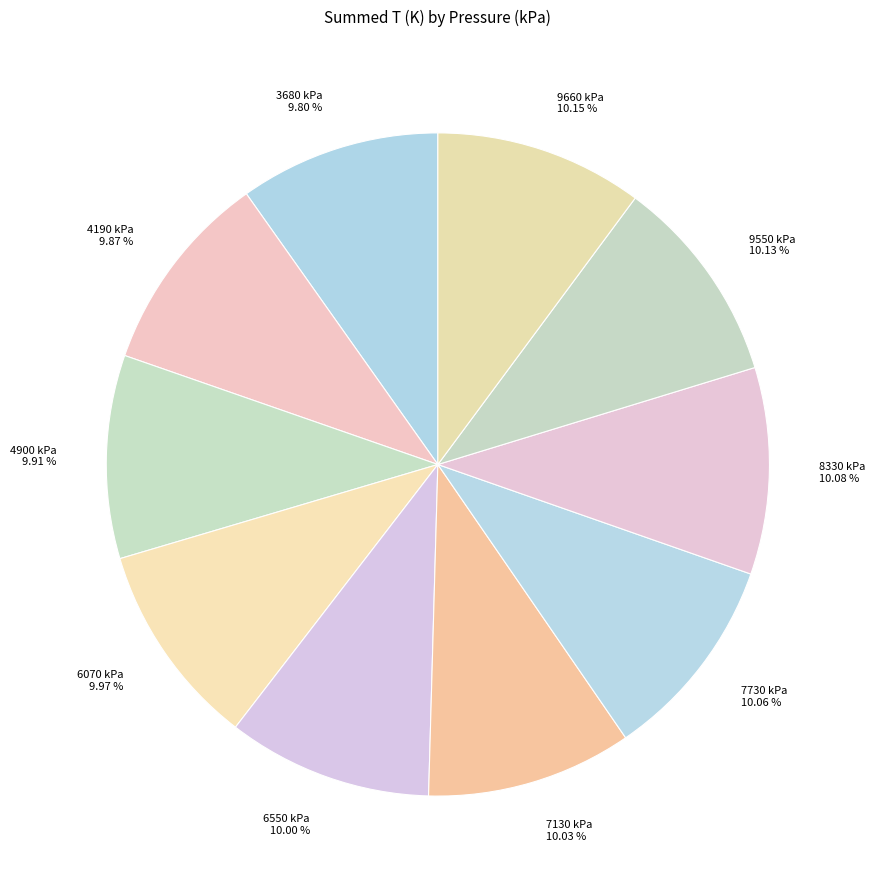

How many segments does this pie chart have?

10